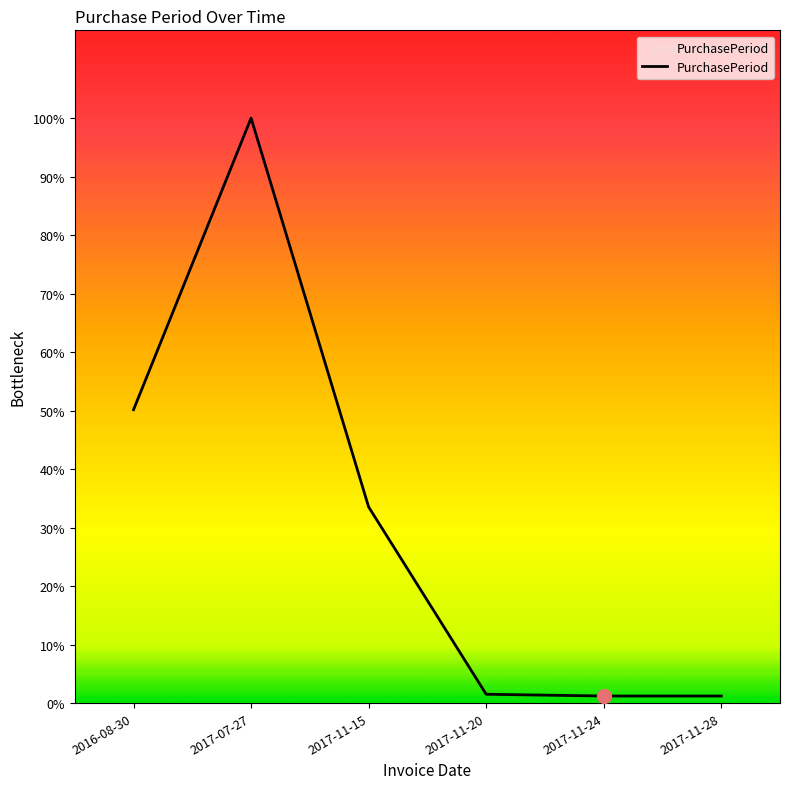

Is this an area chart (filled region under the line)?

Yes